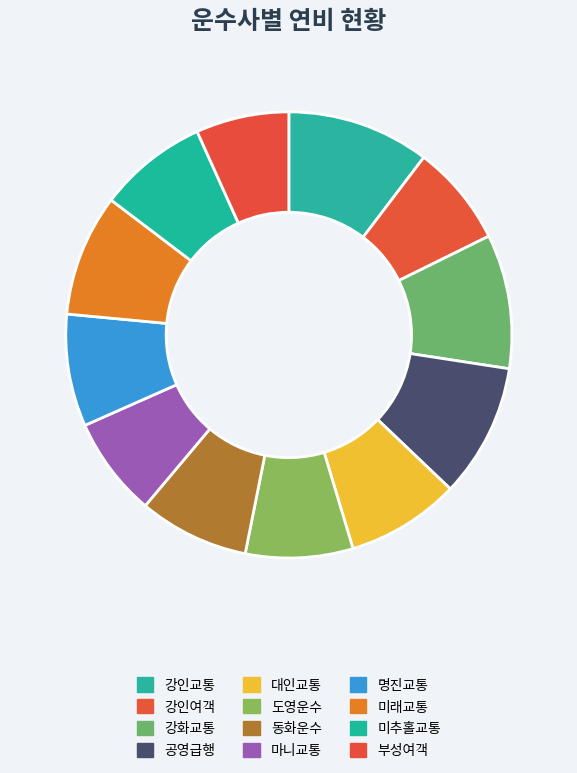

What is the ratio of the value at 부성여객 to the value at 공영급행?

0.7